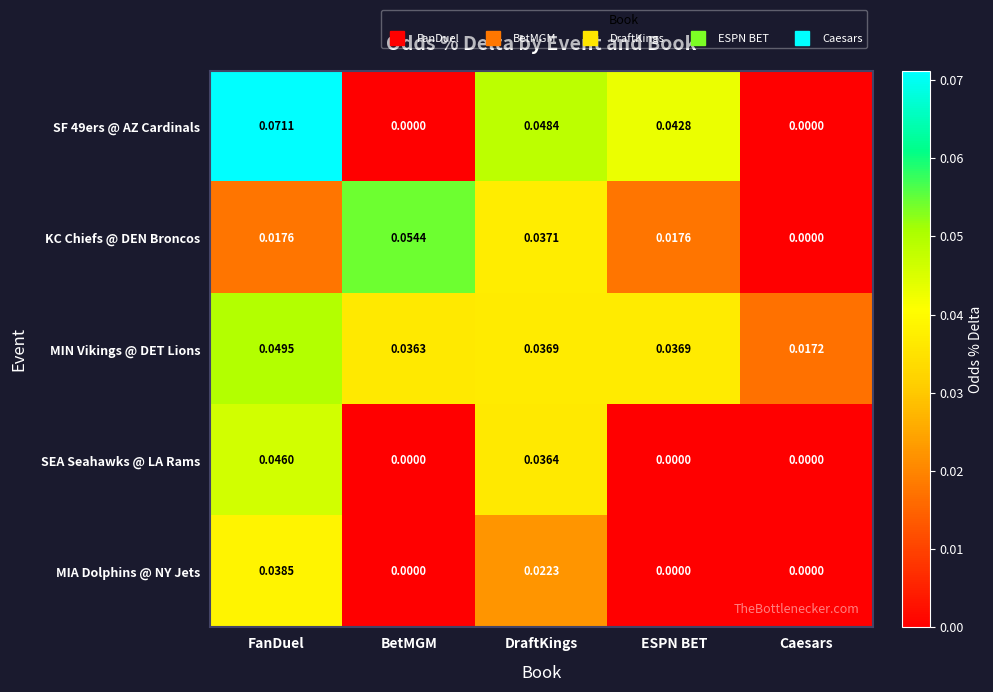

Which category has the highest value across all series?

FanDuel